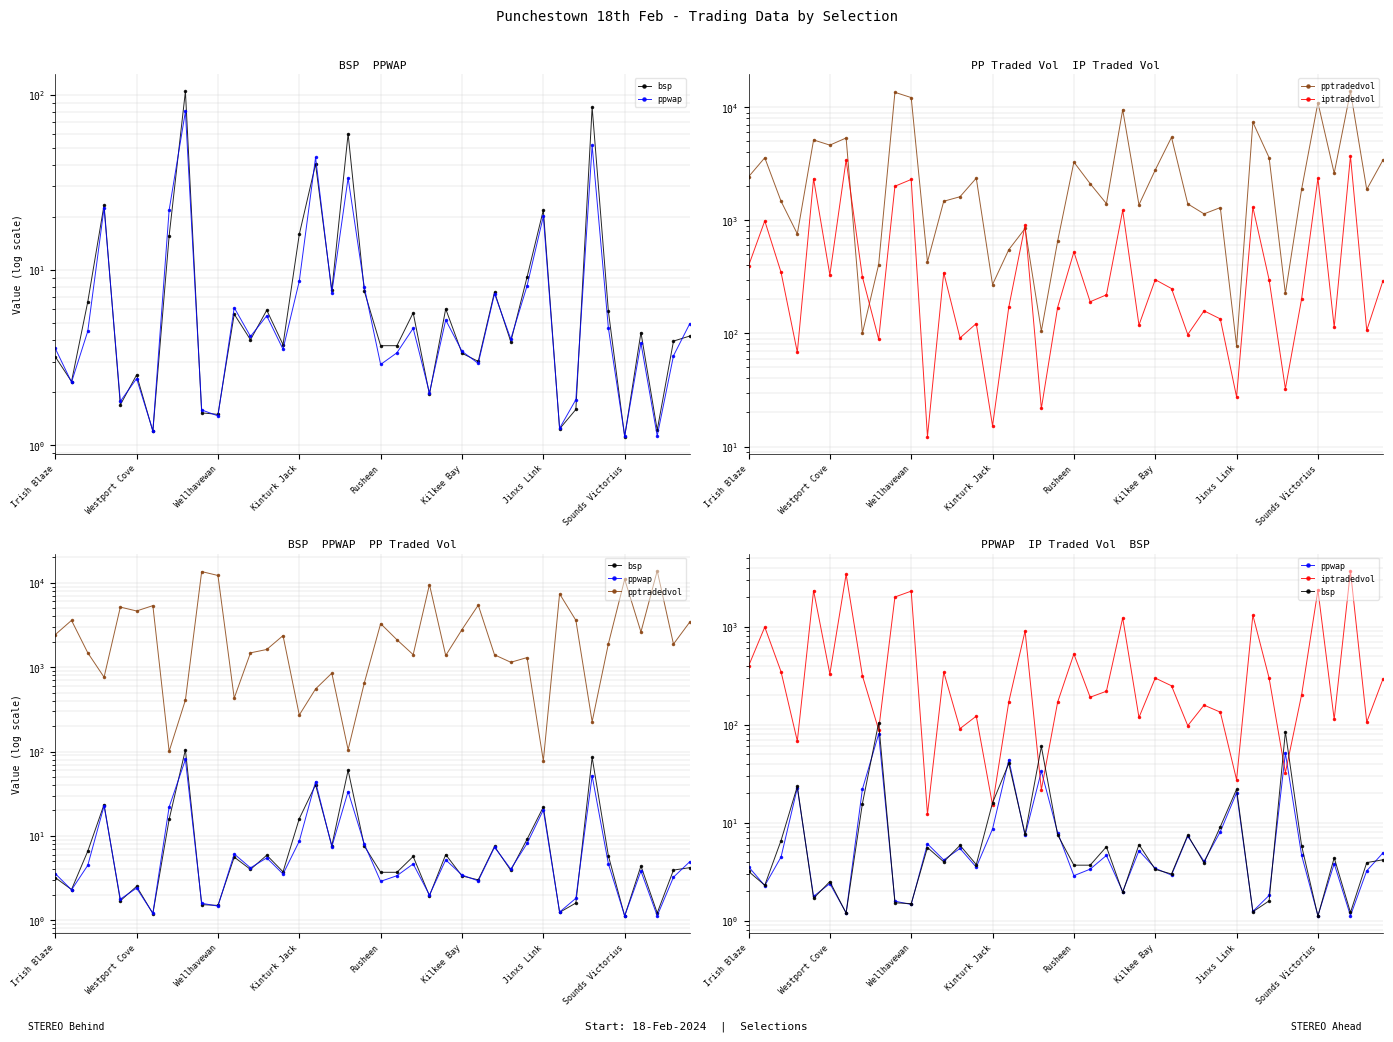

What is the value of the pptradedvol point at the 36th from the left?

11009.9